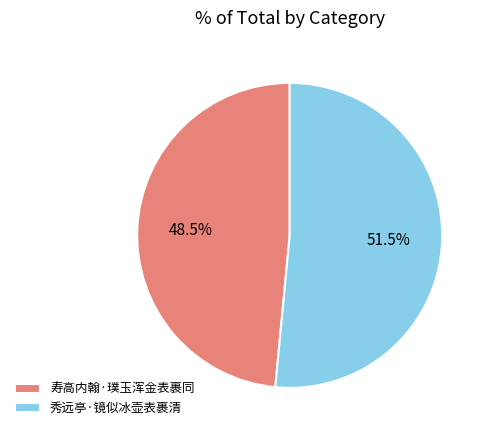

True or false: 秀远亭·镜似冰壶表裹清 accounts for 59% of the total.

False